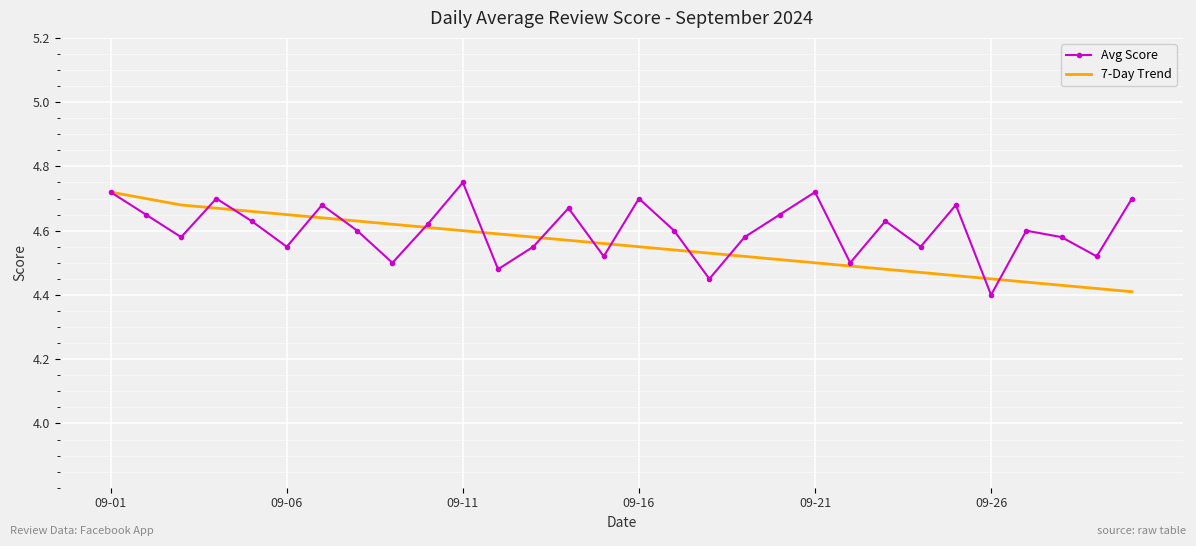

Which series has the largest total across all categories?

Avg Score